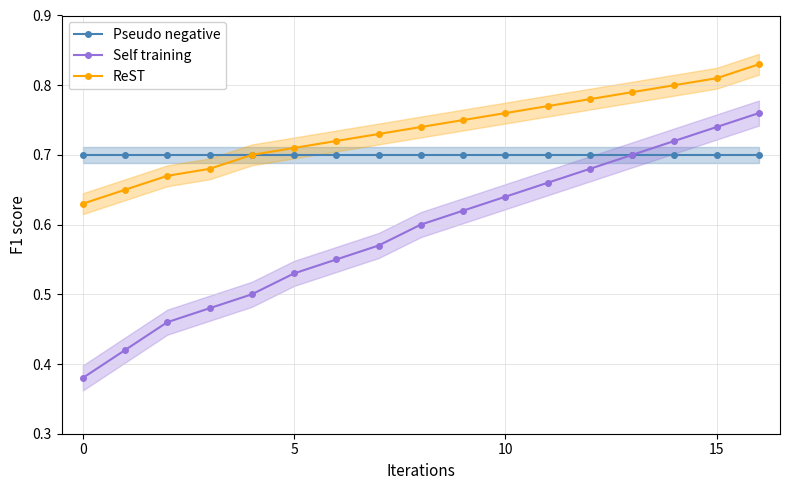

True or false: Self training has more than 0 interior local peaks.

False